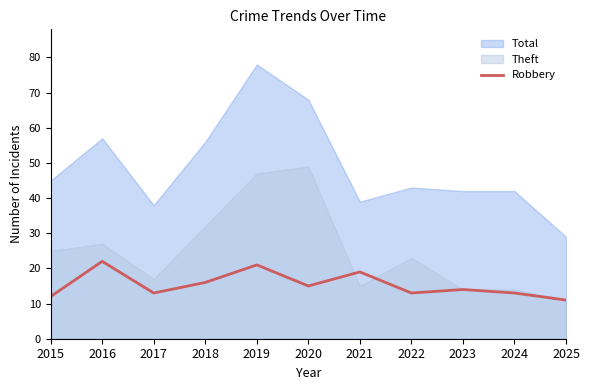

What is the value of the 1st point from the left?

12